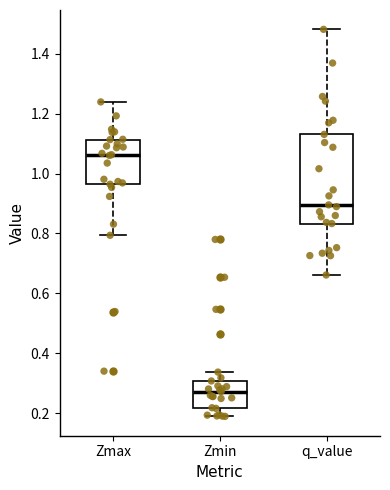

Which box is the tallest, from its lower edge to its upper edge?

q_value